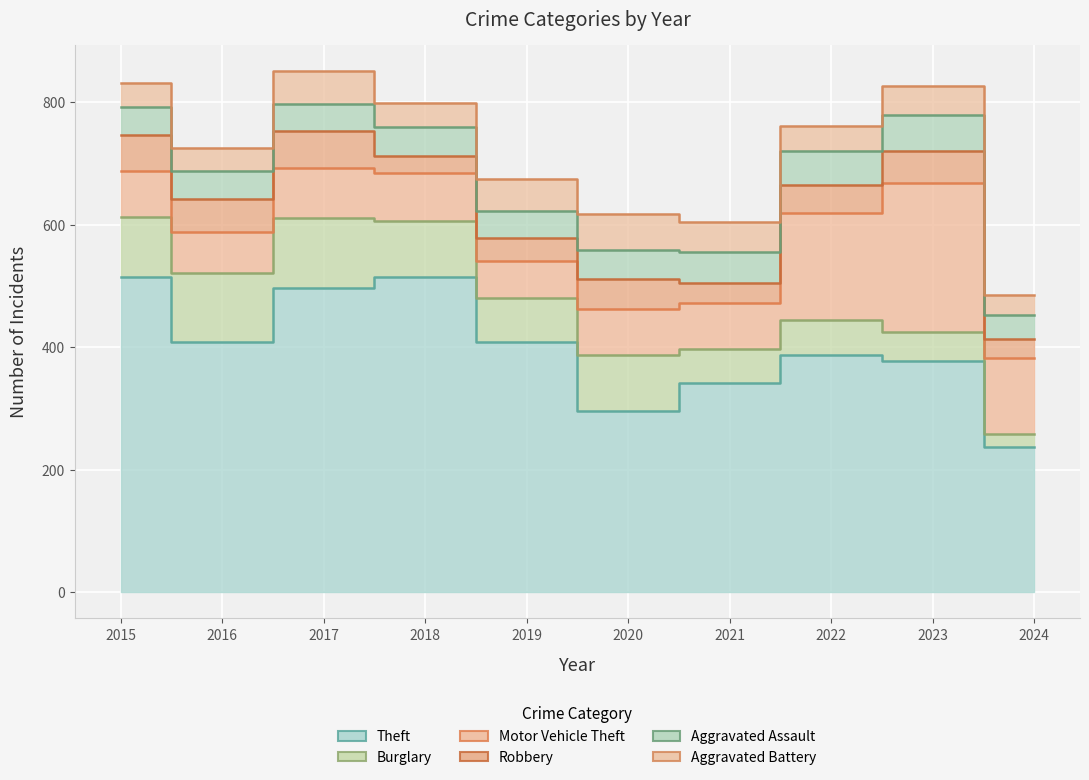

At 2019, list the series in order from smallest to largest.

Robbery, Aggravated Assault, Aggravated Battery, Motor Vehicle Theft, Burglary, Theft